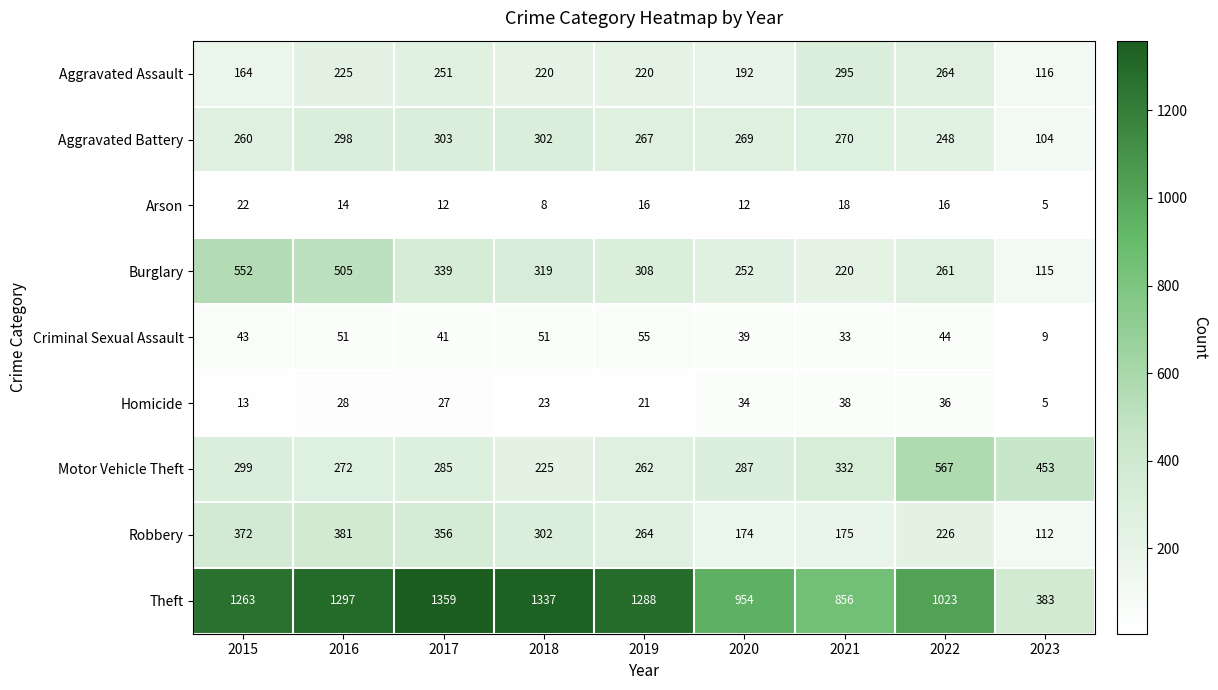

What is the difference between the highest and lowest values at 2022?

1007